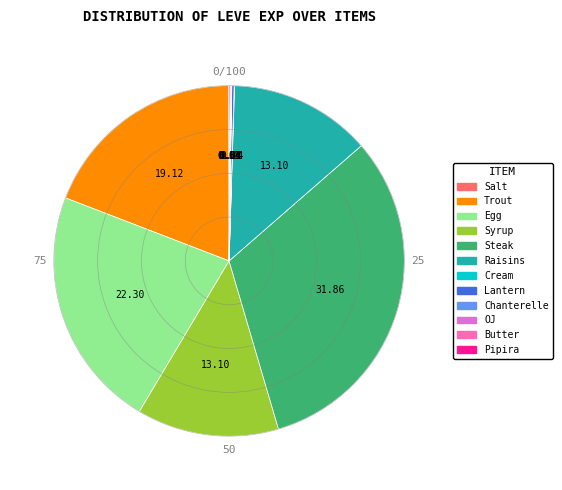

Does any single category account for the majority?

No